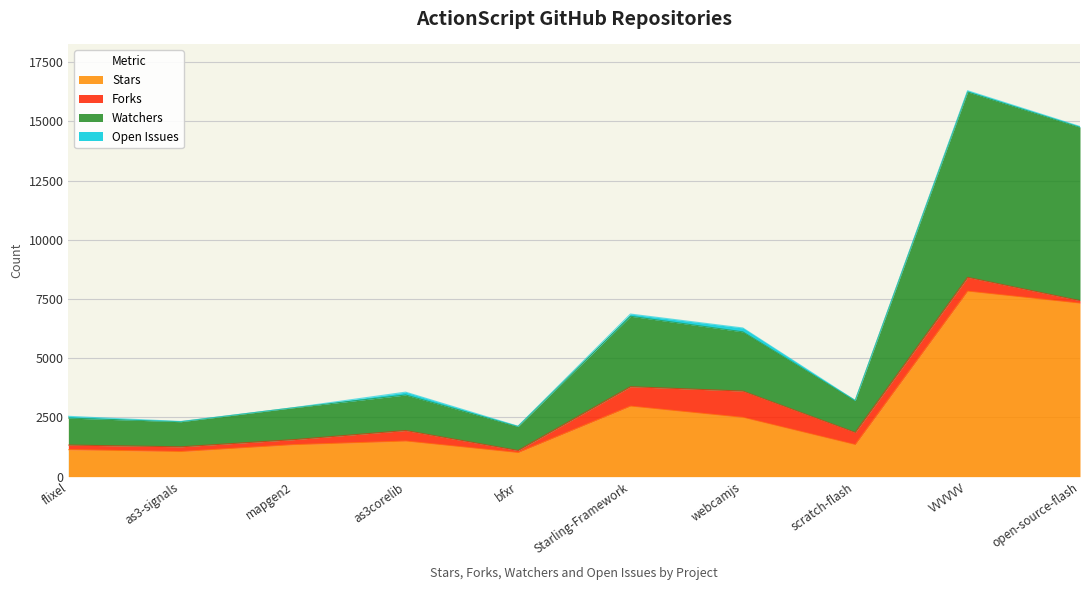

Which series has the widest spread of values?

Stars